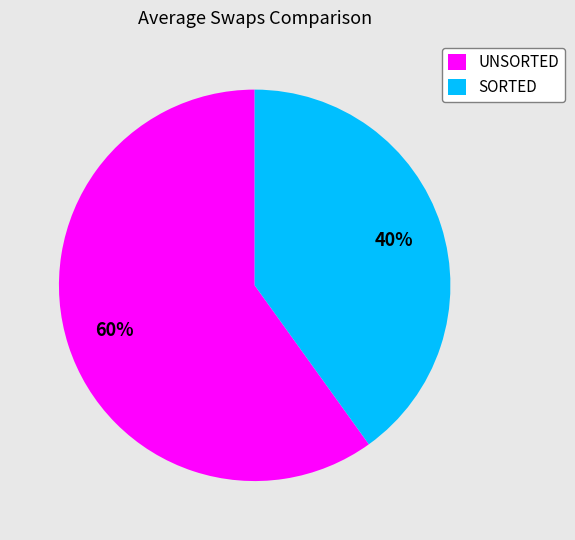

To the nearest percent, what portion does SORTED represent?

40%